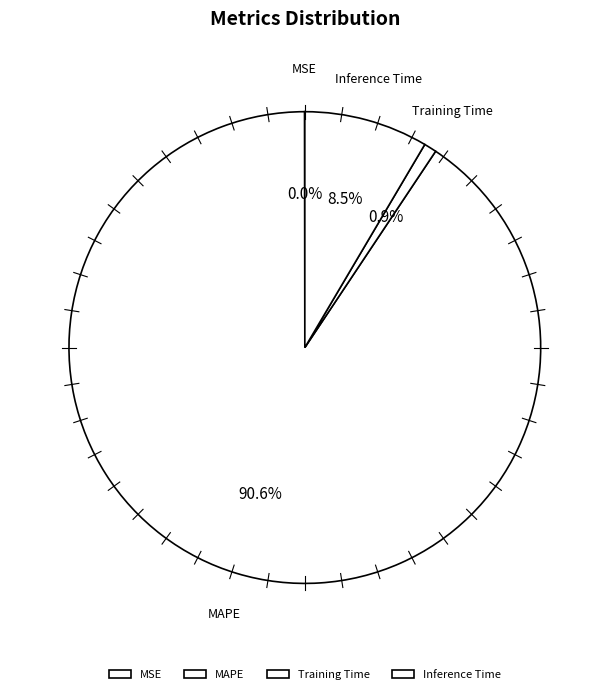

Which slice is the largest?

MAPE